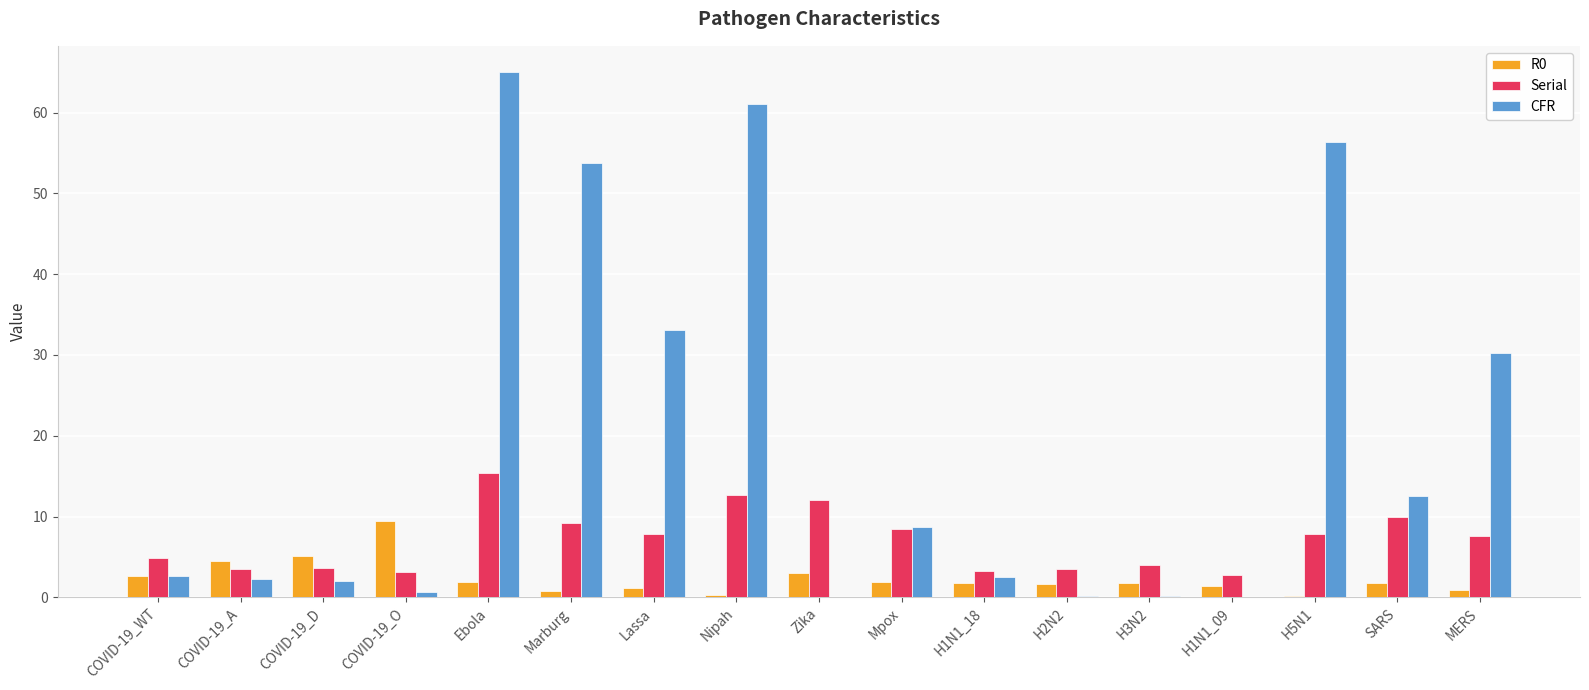

What is the average value of the Serial series?

7.0